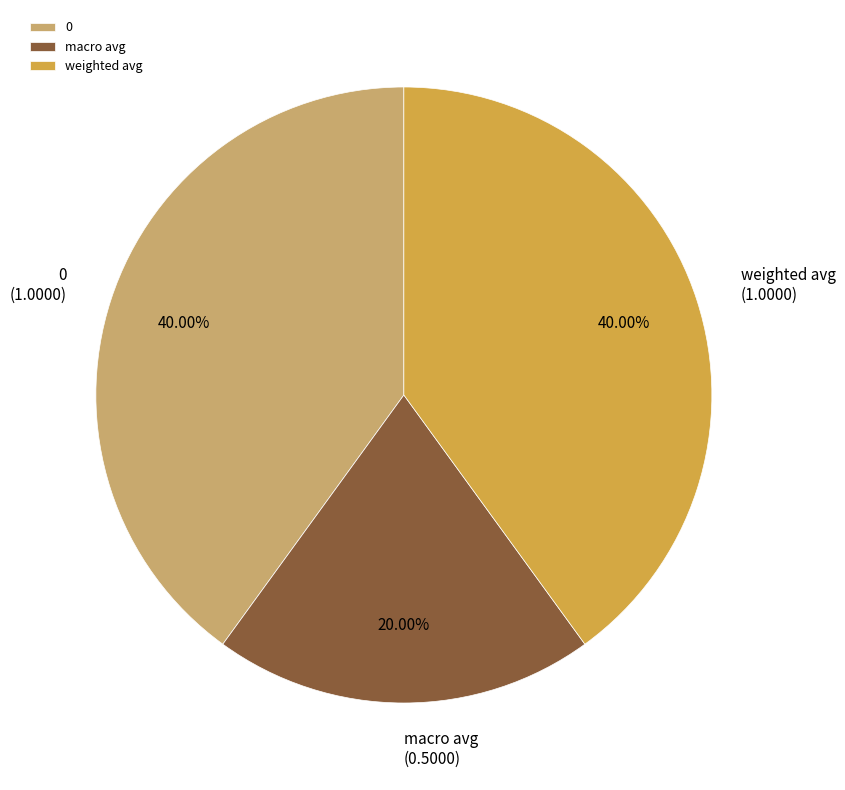

Do 0 and weighted avg together represent more than half of the pie?

Yes